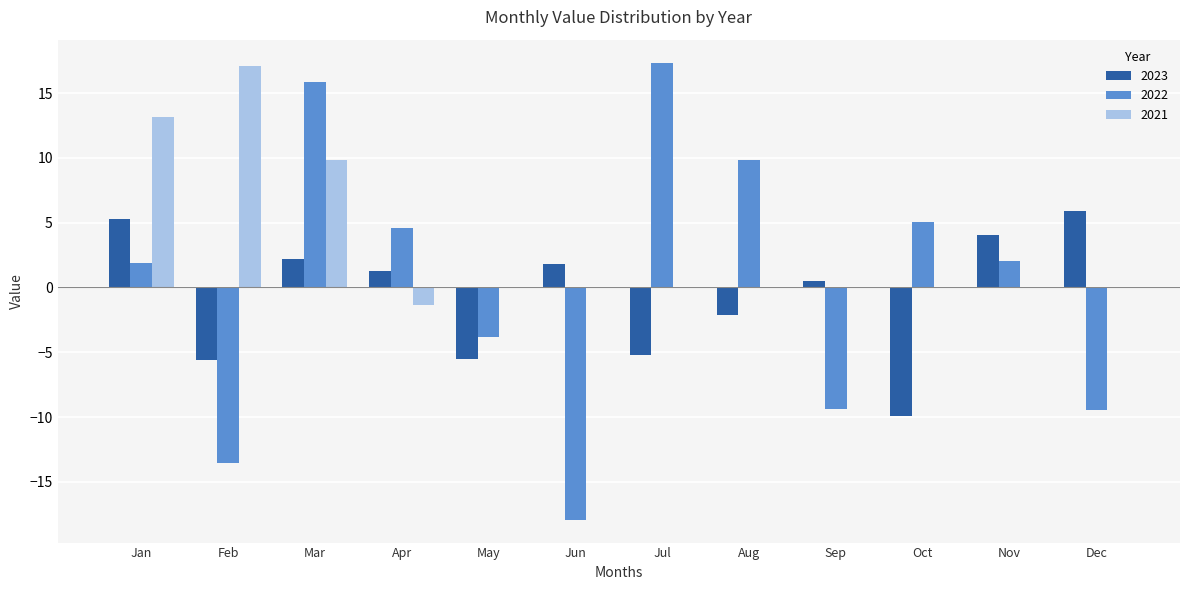

Where does the 2023 series first go above 1?

Jan